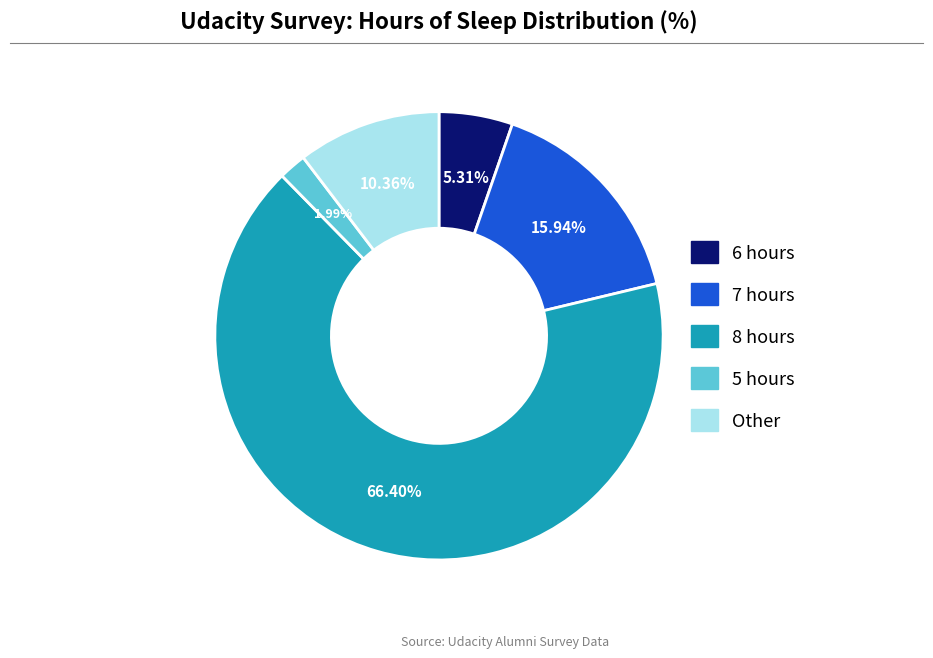

To the nearest percent, what is the difference between the 5 hours and 8 hours slice percentages?

64%